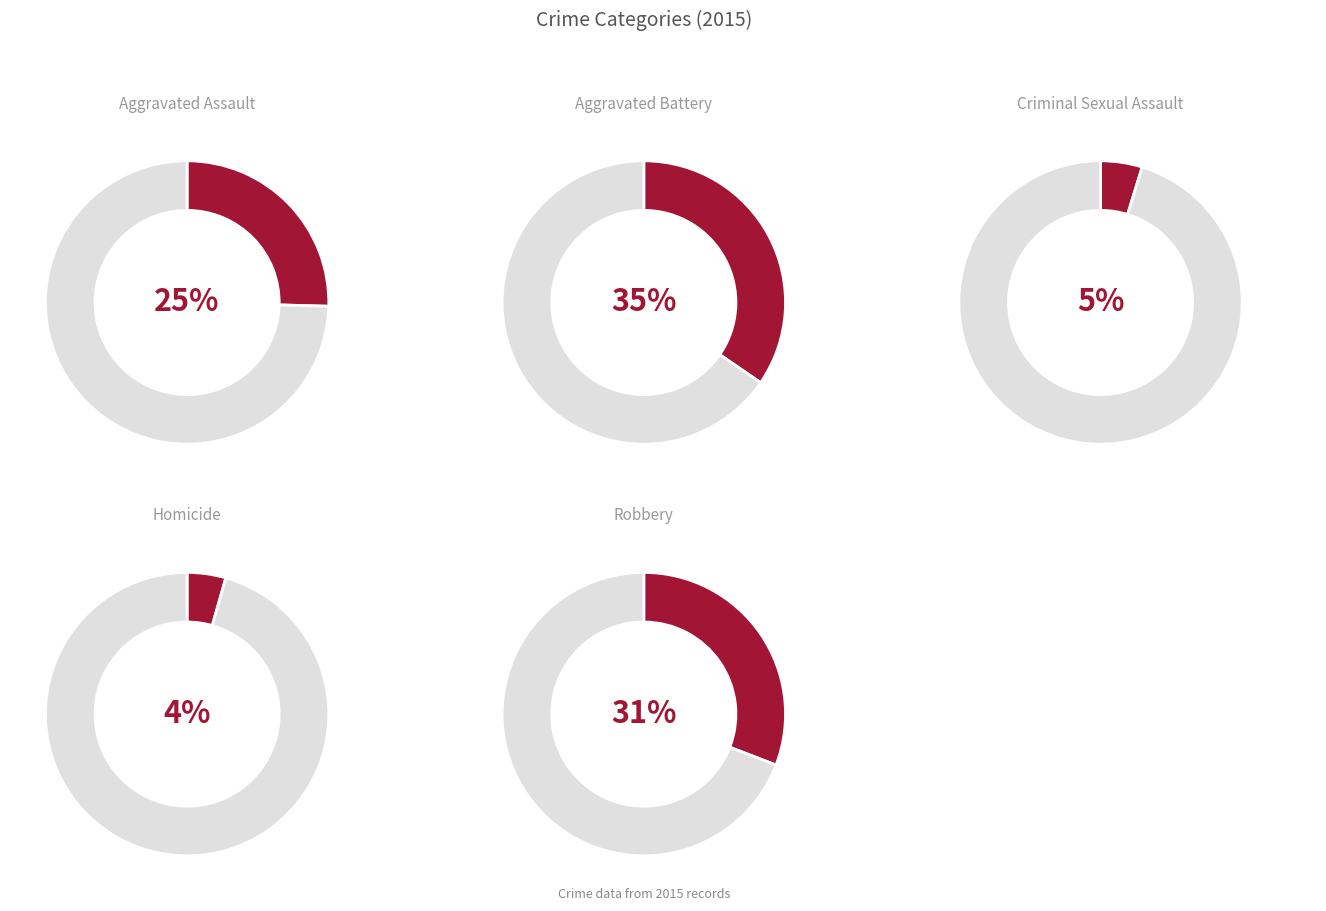

Which slice is the smallest?

Homicide